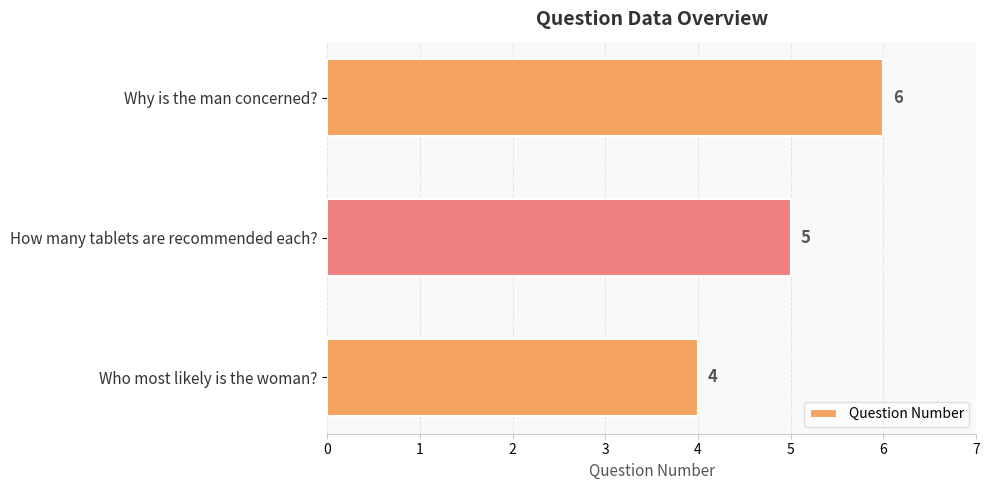

What is the difference between the second highest and minimum values?

1